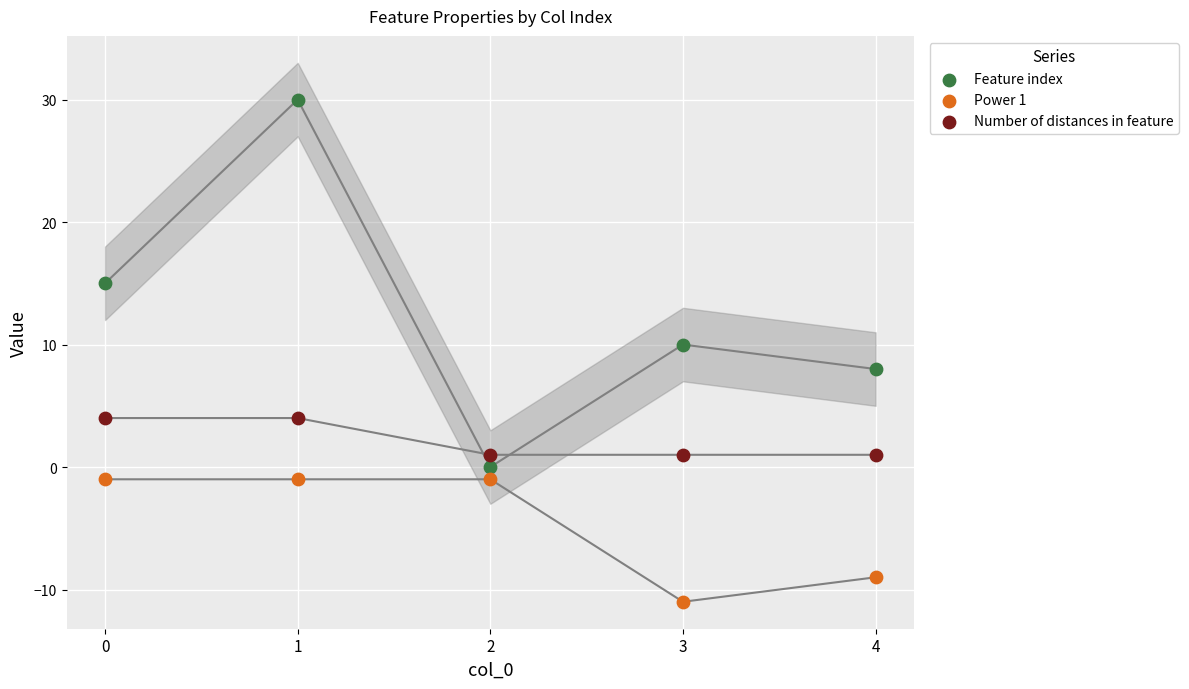

Which series contains the highest Y value?

Feature index